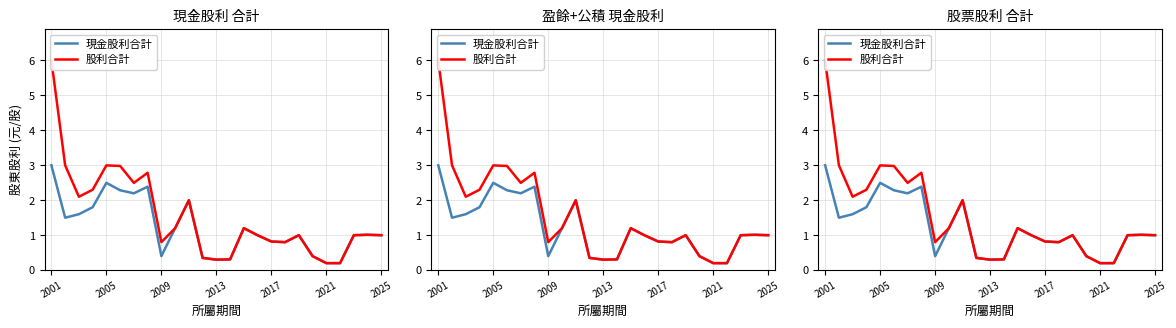

Rank the series by their average value, from highest to lowest.

股利合計, 現金股利合計